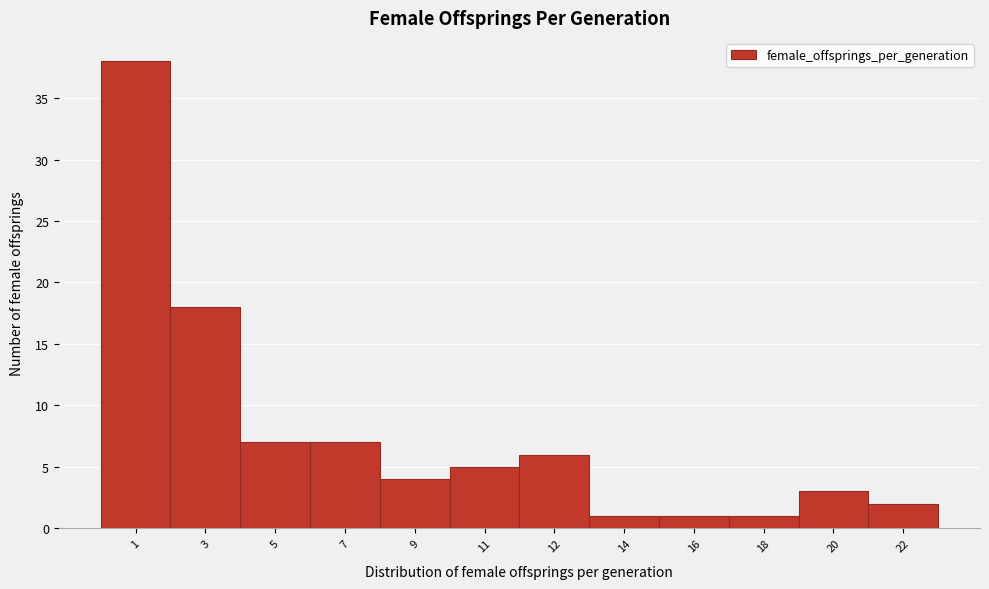

Reading left to right, transcribe all the data shown in this chart.

1=38	3=18	5=7	7=7	9=4	11=5	12=6	14=1	16=1	18=1	20=3	22=2